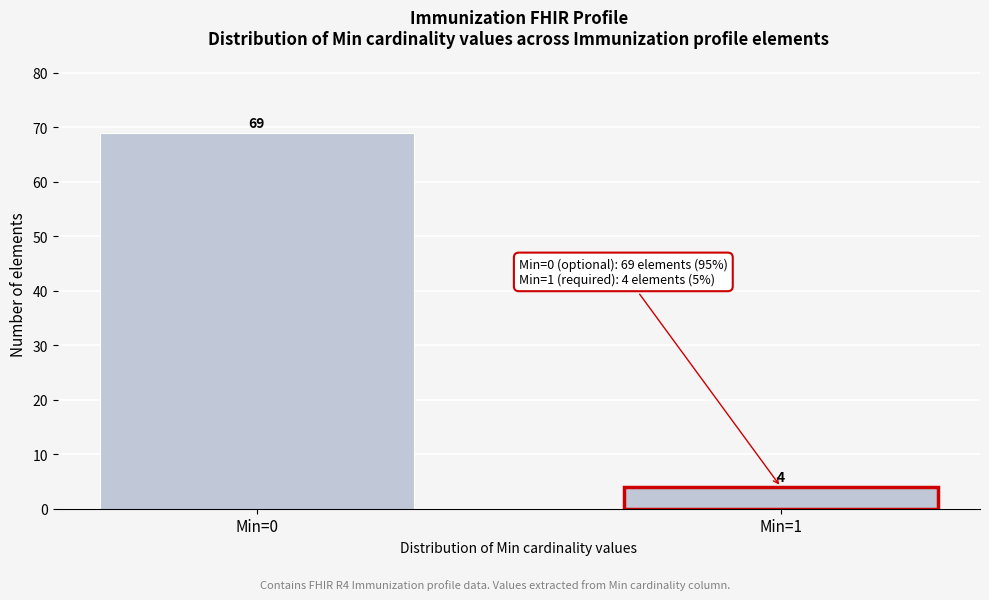

Reading left to right, transcribe all the data shown in this chart.

69	4